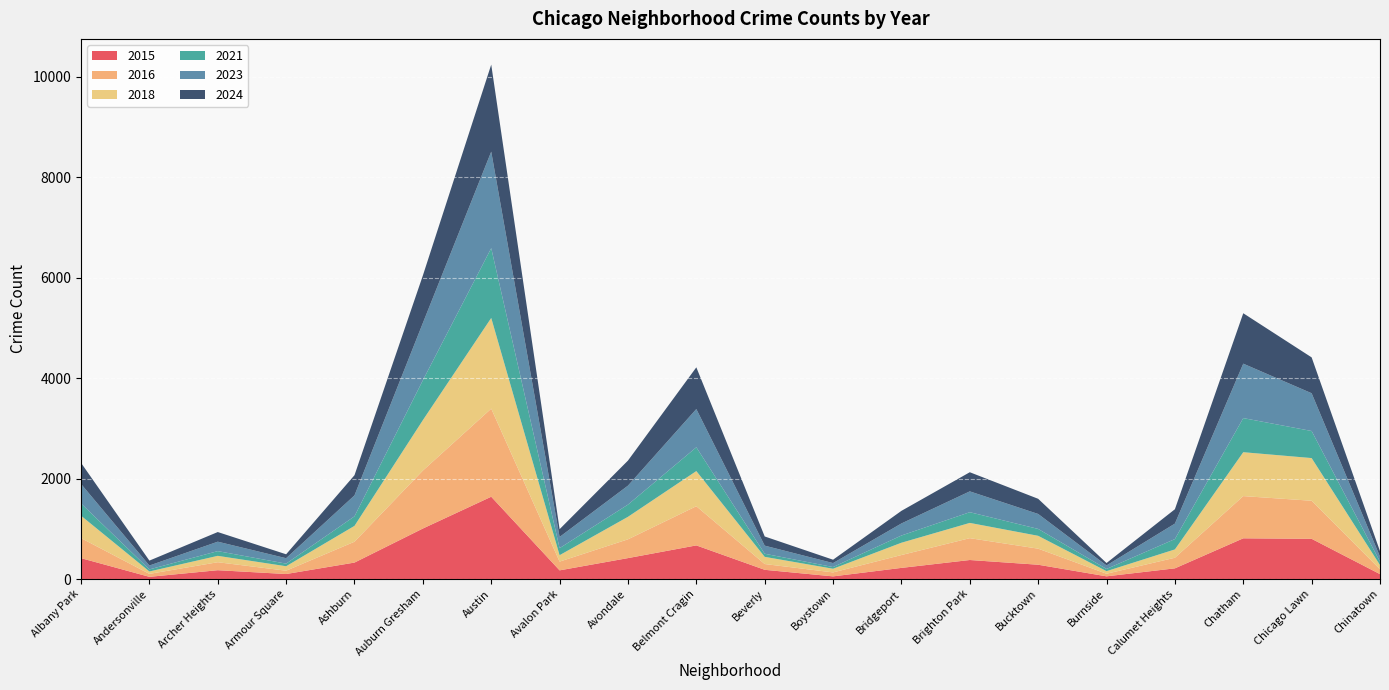

Reading left to right, list all the values displayed in this chart.

2015: Albany Park=416	Andersonville=44	Archer Heights=176	Armour Square=100	Ashburn=328	Auburn Gresham=1006	Austin=1639	Avalon Park=173	Avondale=417	Belmont Cragin=670	Beverly=184	Boystown=53	Bridgeport=222	Brighton Park=379	Bucktown=285	Burnside=54	Calumet Heights=213	Chatham=811	Chicago Lawn=801	Chinatown=98
2016: Albany Park=399	Andersonville=59	Archer Heights=159	Armour Square=66	Ashburn=415	Auburn Gresham=1154	Austin=1754	Avalon Park=174	Avondale=374	Belmont Cragin=780	Beverly=115	Boystown=79	Bridgeport=256	Brighton Park=435	Bucktown=320	Burnside=52	Calumet Heights=211	Chatham=841	Chicago Lawn=758	Chinatown=96
2018: Albany Park=446	Andersonville=48	Archer Heights=127	Armour Square=89	Ashburn=316	Auburn Gresham=1004	Austin=1806	Avalon Park=128	Avondale=448	Belmont Cragin=700	Beverly=143	Boystown=73	Bridgeport=245	Brighton Park=304	Bucktown=256	Burnside=51	Calumet Heights=166	Chatham=874	Chicago Lawn=850	Chinatown=84
2021: Albany Park=244	Andersonville=41	Archer Heights=94	Armour Square=52	Ashburn=190	Auburn Gresham=794	Austin=1390	Avalon Park=140	Avondale=243	Belmont Cragin=474	Beverly=62	Boystown=34	Bridgeport=144	Brighton Park=213	Bucktown=137	Burnside=44	Calumet Heights=206	Chatham=679	Chicago Lawn=539	Chinatown=68
2023: Albany Park=389	Andersonville=77	Archer Heights=188	Armour Square=108	Ashburn=417	Auburn Gresham=1141	Austin=1922	Avalon Park=223	Avondale=378	Belmont Cragin=761	Beverly=161	Boystown=79	Bridgeport=240	Brighton Park=415	Bucktown=298	Burnside=70	Calumet Heights=308	Chatham=1084	Chicago Lawn=752	Chinatown=100
2024: Albany Park=420	Andersonville=98	Archer Heights=192	Armour Square=78	Ashburn=402	Auburn Gresham=945	Austin=1733	Avalon Park=155	Avondale=499	Belmont Cragin=831	Beverly=183	Boystown=67	Bridgeport=251	Brighton Park=381	Bucktown=302	Burnside=48	Calumet Heights=286	Chatham=1004	Chicago Lawn=714	Chinatown=109